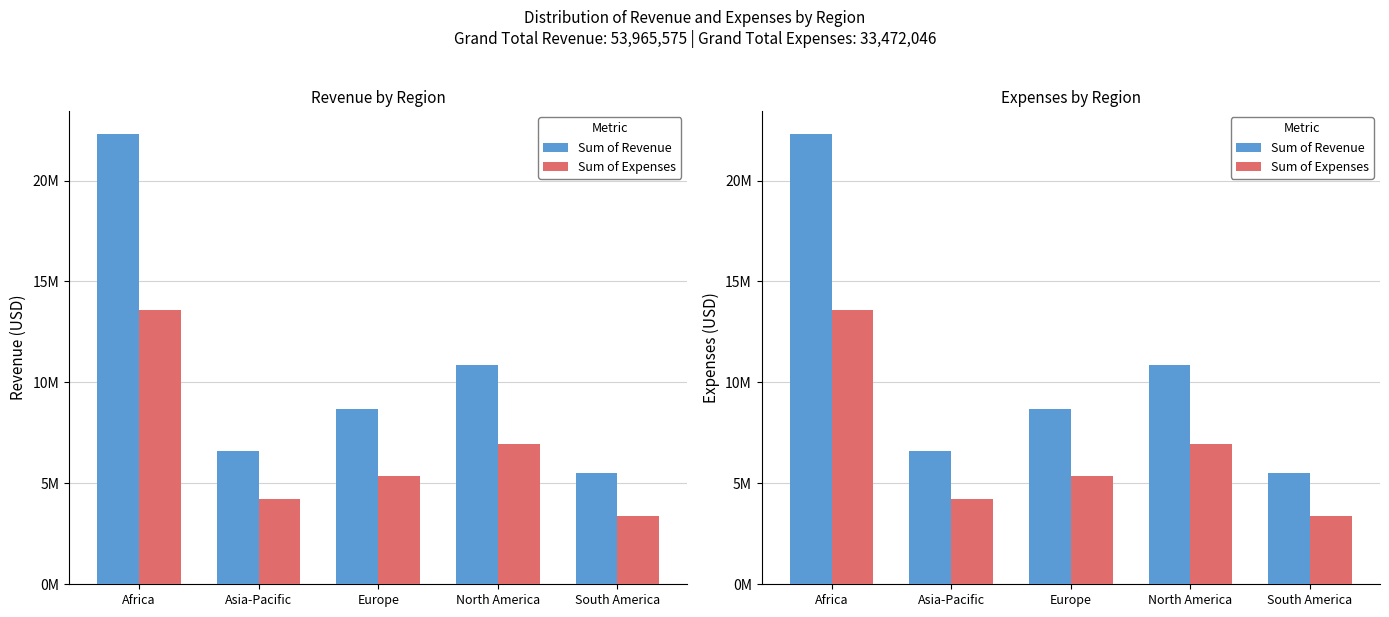

How many distinct data groups are displayed?

2